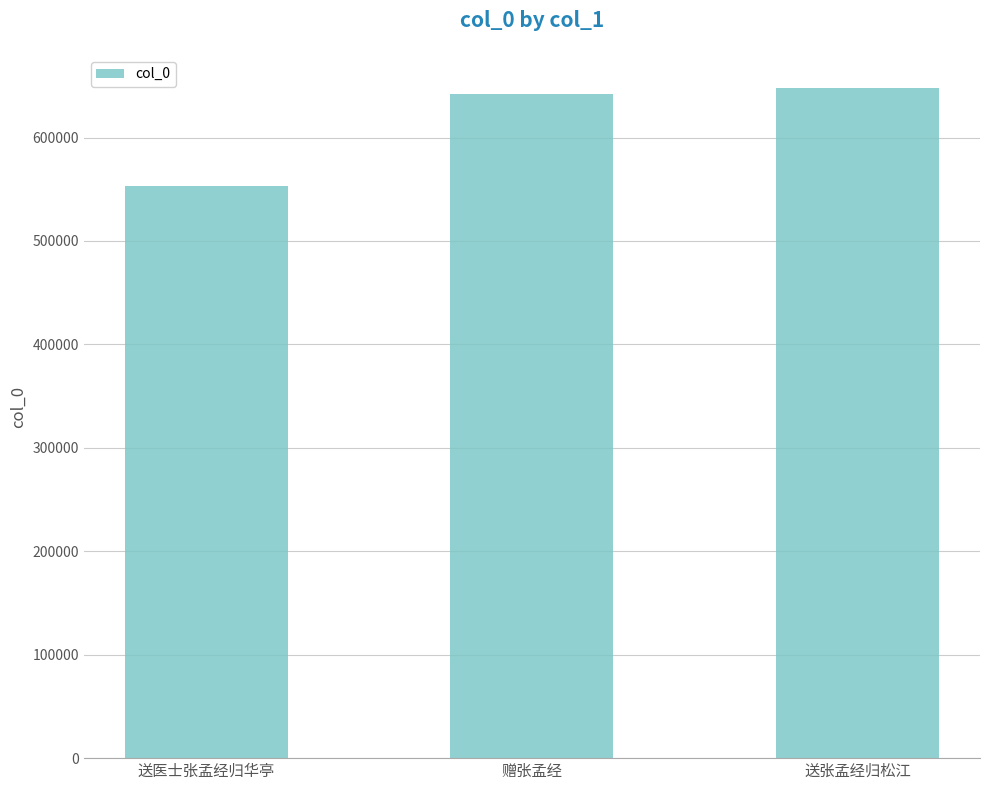

Reading right to left, list all the values displayed in this chart.

647629	641765	553537